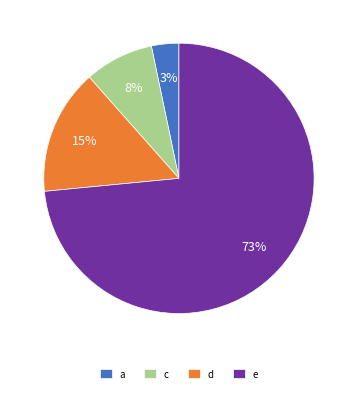

Is it true that d is 23% of the pie?

False